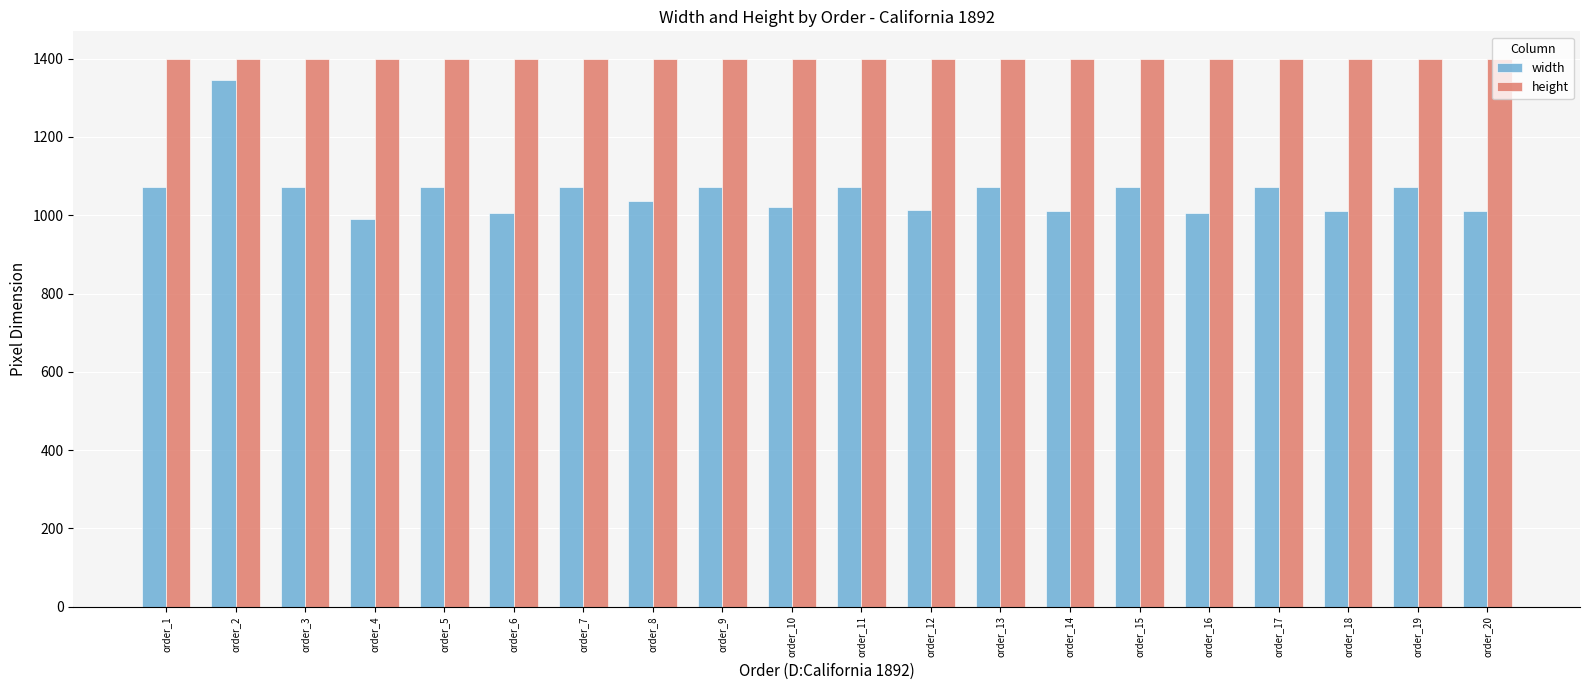

Are the bars grouped side by side (vs. stacked)?

Yes